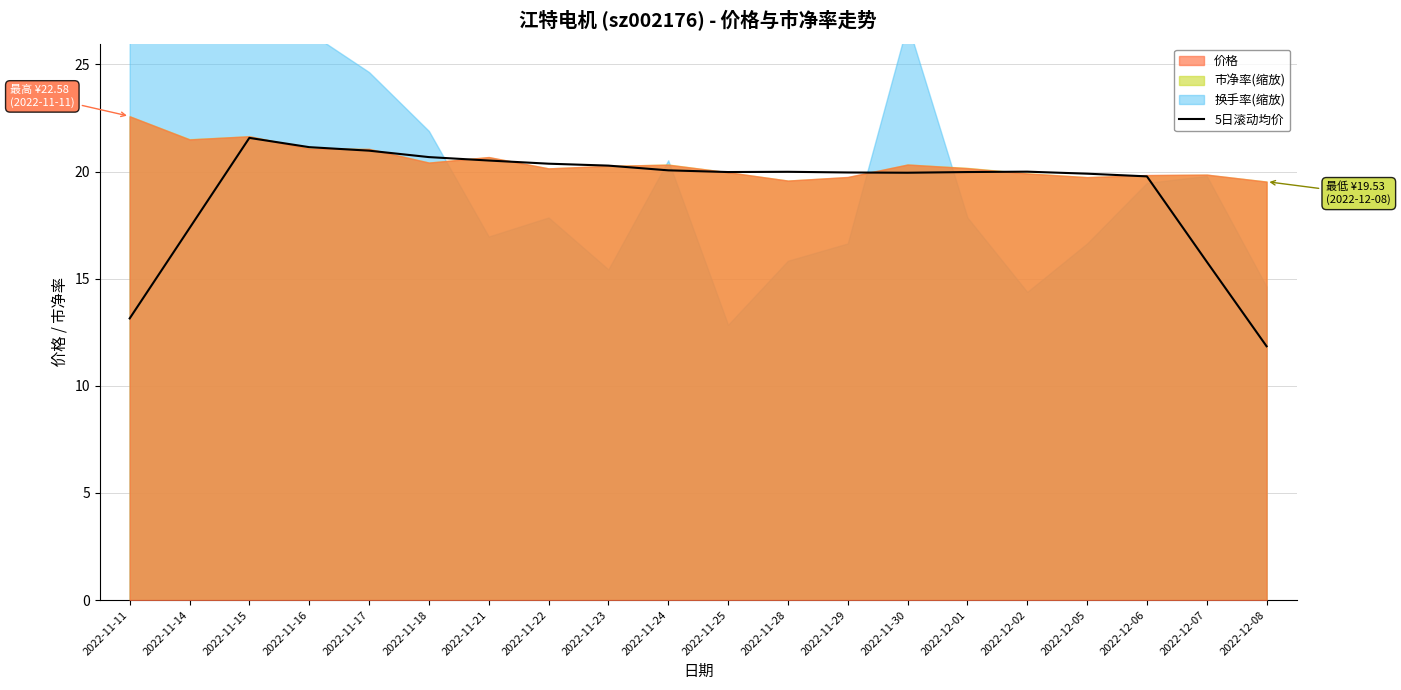

What is the label of the 2nd point from the right?

2022-12-07